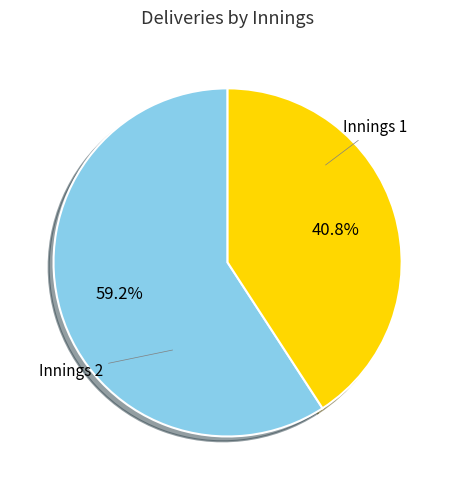

Which category has the smallest portion of the pie?

Innings 1